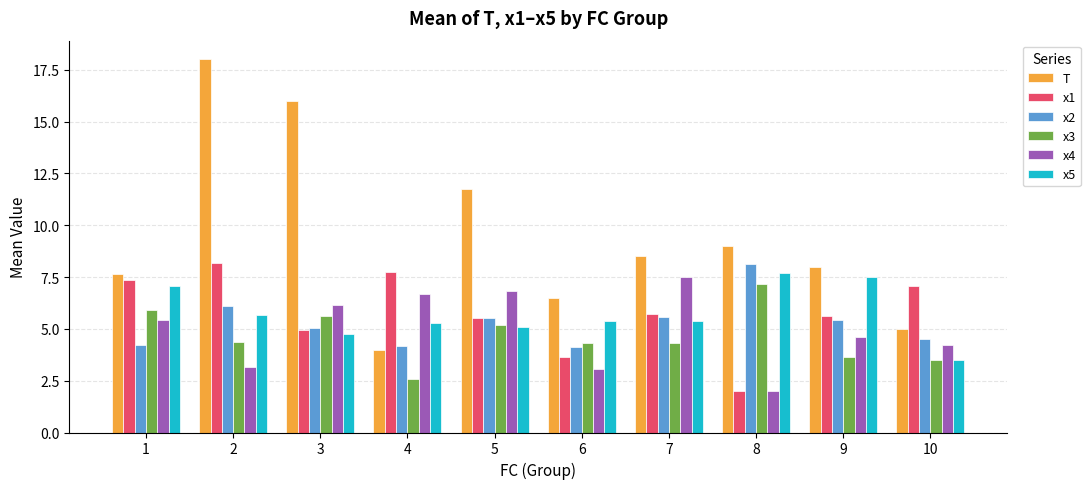

Is the value of x1 at 1 greater than the value of x3 at 3?

Yes